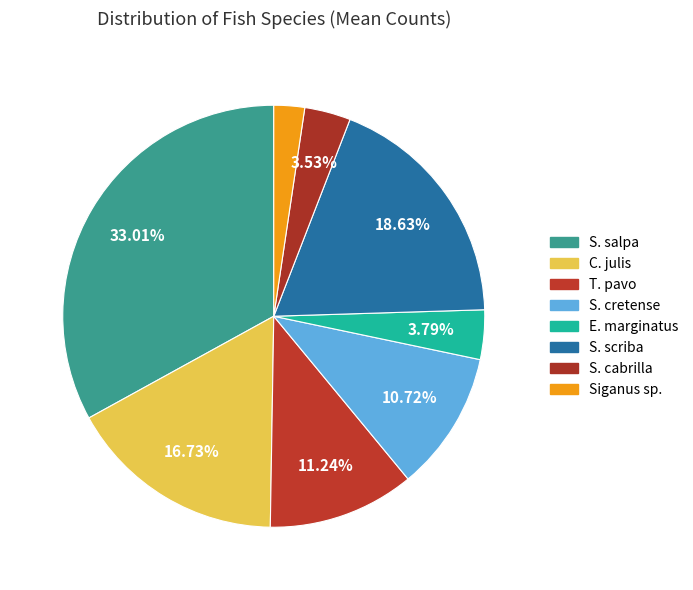

What is the ratio of the value at S. salpa to the value at S. cabrilla?

9.4